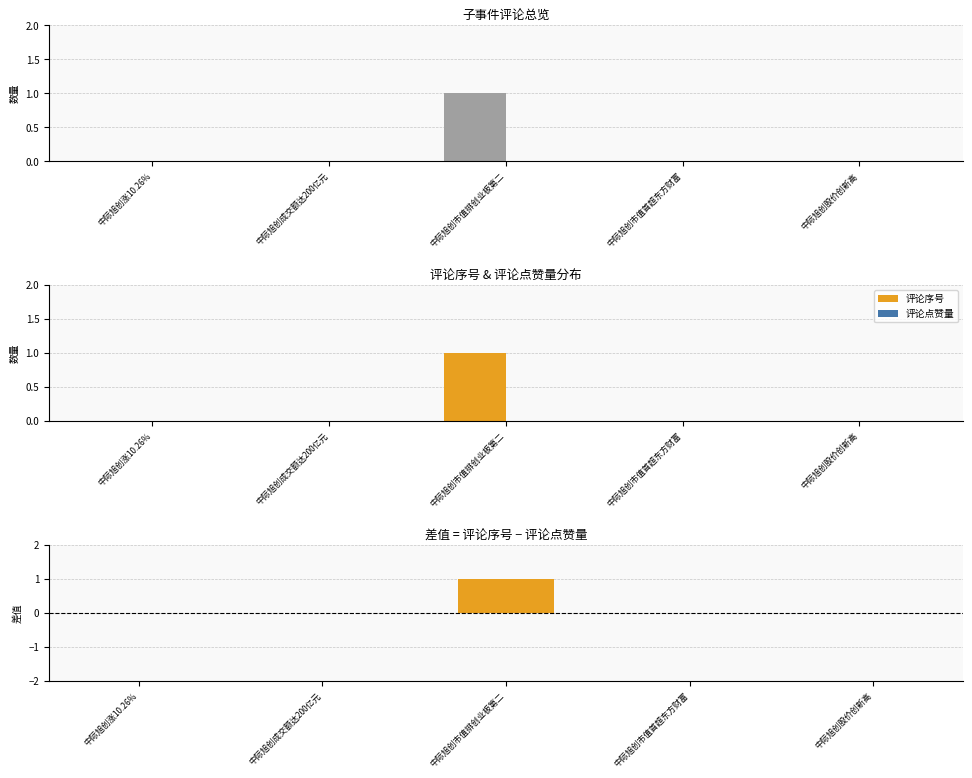

Reading left to right, what are all the values shown in this chart?

评论序号: 0	0	1	0	0
评论点赞量: 0	0	0	0	0
差值(评论序号-评论点赞量): 0	0	1	0	0